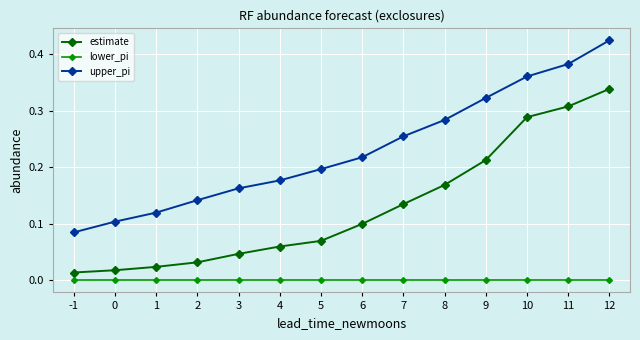

Does the chart display data point markers on the line(s)?

Yes